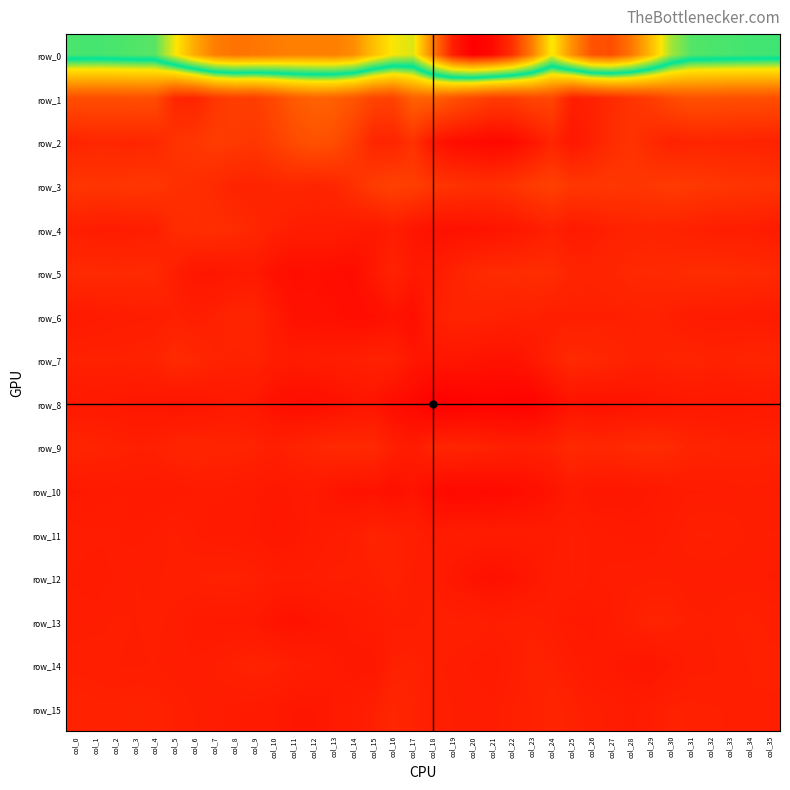

What is the maximum value for row_12?

1.2